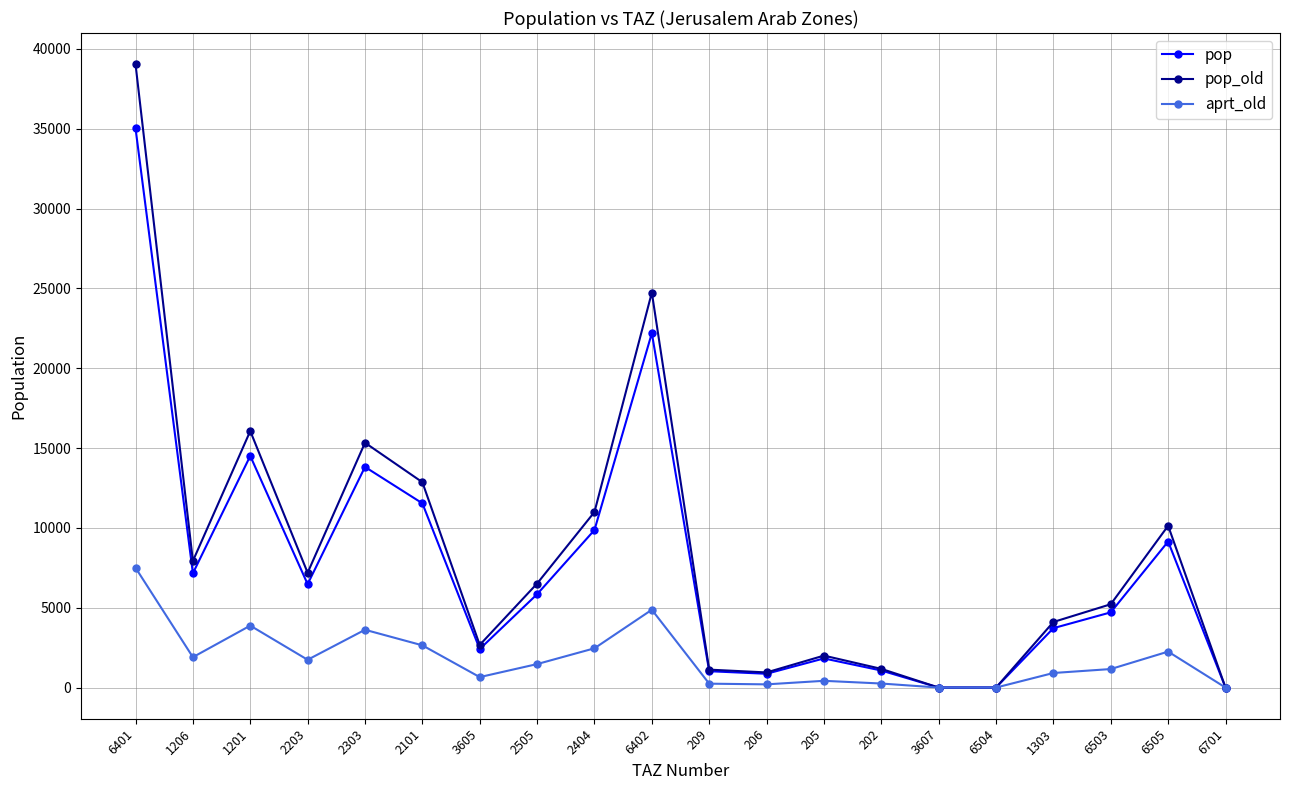

How many data points does each series have?

20